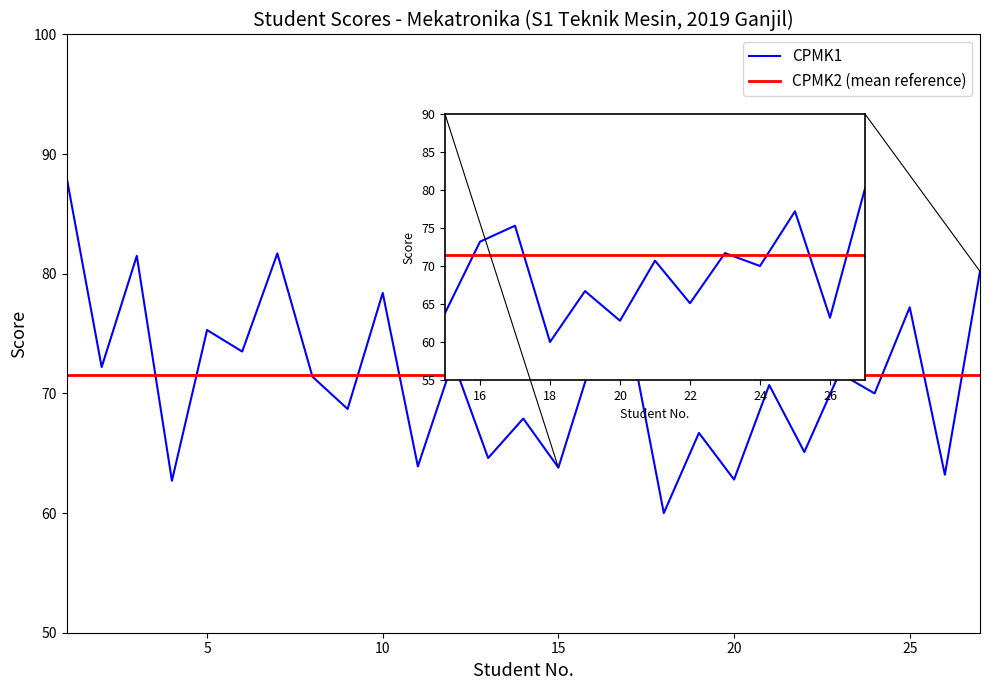

Reading left to right, extract all data points from this chart.

1=88.1	2=72.2	3=81.5	4=62.7	5=75.3	6=73.5	7=81.7	8=71.4	9=68.7	10=78.4	11=63.9	12=72.7	13=64.6	14=67.9	15=63.8	16=73.2	17=75.3	18=60.0	19=66.7	20=62.8	21=70.7	22=65.1	23=71.7	24=70.0	25=77.2	26=63.2	27=80.2